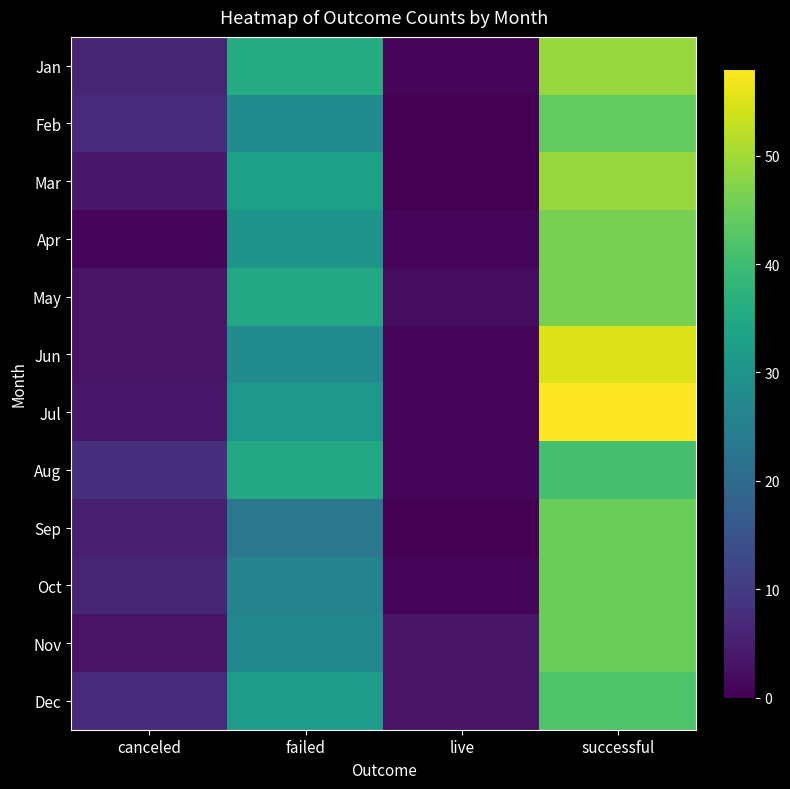

What is the highest value of the Jul series?

58